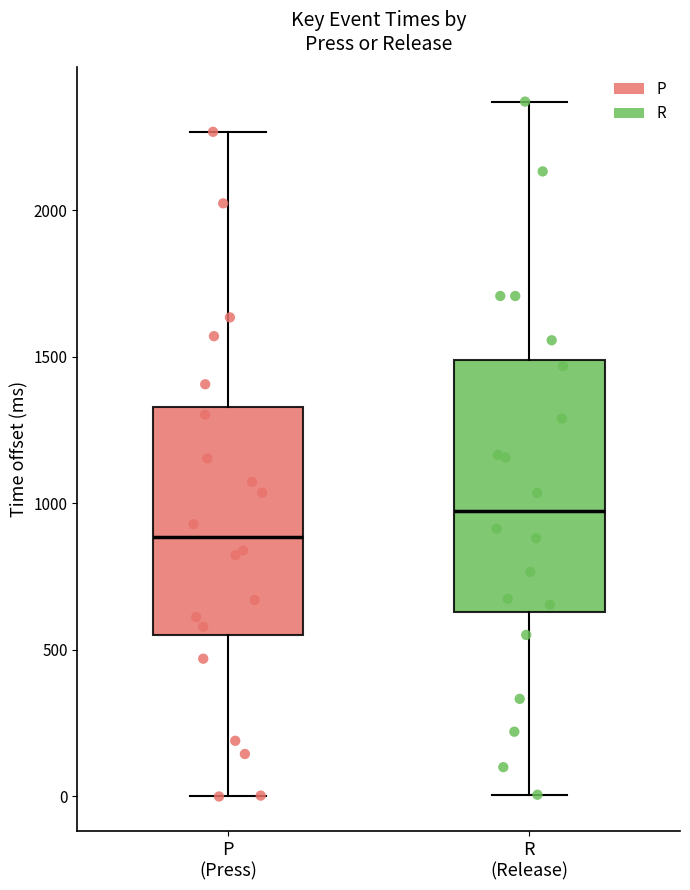

Which box has the lowest median line?

P (Press)